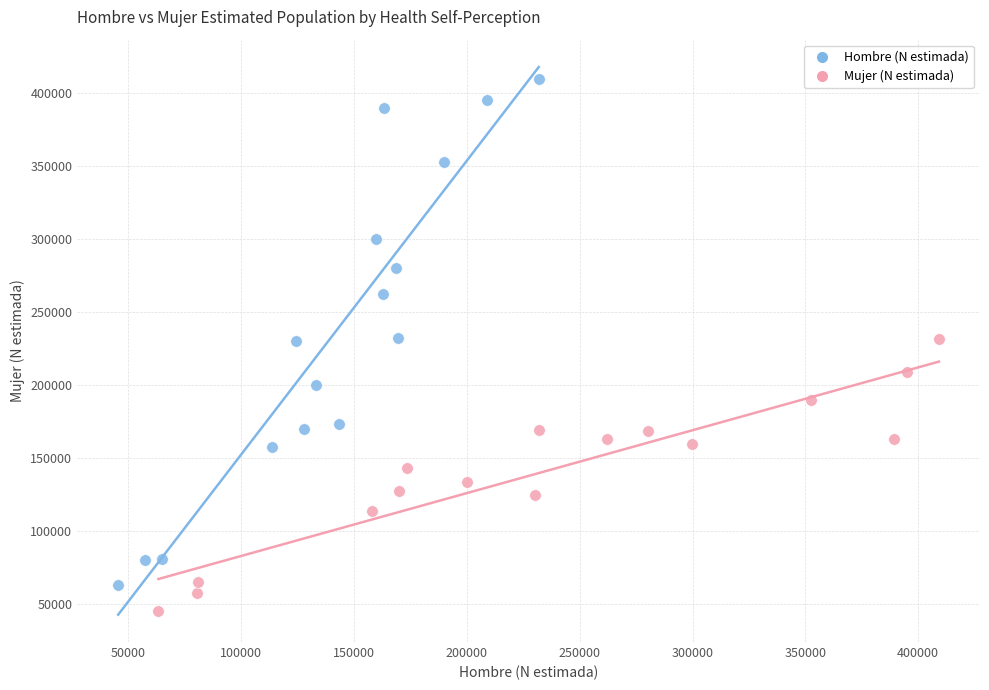

Which series reaches the maximum Y coordinate?

Hombre (N estimada)